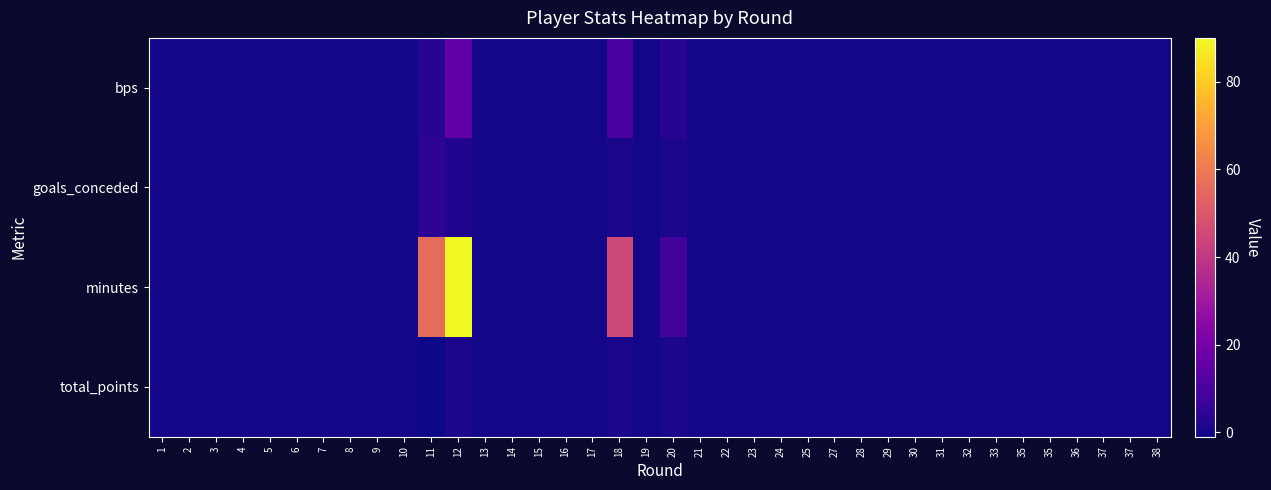

Reading left to right, extract all data points from this chart.

bps: 1=0	2=0	3=0	4=0	5=0	6=0	7=0	8=0	9=0	10=0	11=3	12=15	13=0	14=0	15=0	16=0	17=0	18=10	19=0	20=3	21=0	22=0	23=0	24=0	25=0	27=0	28=0	29=0	30=0	31=0	32=0	33=0	35=0	35=0	36=0	37=0	37=0	38=0
goals_conceded: 1=0	2=0	3=0	4=0	5=0	6=0	7=0	8=0	9=0	10=0	11=4	12=2	13=0	14=0	15=0	16=0	17=0	18=1	19=0	20=1	21=0	22=0	23=0	24=0	25=0	27=0	28=0	29=0	30=0	31=0	32=0	33=0	35=0	35=0	36=0	37=0	37=0	38=0
minutes: 1=0	2=0	3=0	4=0	5=0	6=0	7=0	8=0	9=0	10=0	11=56	12=90	13=0	14=0	15=0	16=0	17=0	18=45	19=0	20=8	21=0	22=0	23=0	24=0	25=0	27=0	28=0	29=0	30=0	31=0	32=0	33=0	35=0	35=0	36=0	37=0	37=0	38=0
total_points: 1=0	2=0	3=0	4=0	5=0	6=0	7=0	8=0	9=0	10=0	11=-1	12=1	13=0	14=0	15=0	16=0	17=0	18=1	19=0	20=1	21=0	22=0	23=0	24=0	25=0	27=0	28=0	29=0	30=0	31=0	32=0	33=0	35=0	35=0	36=0	37=0	37=0	38=0